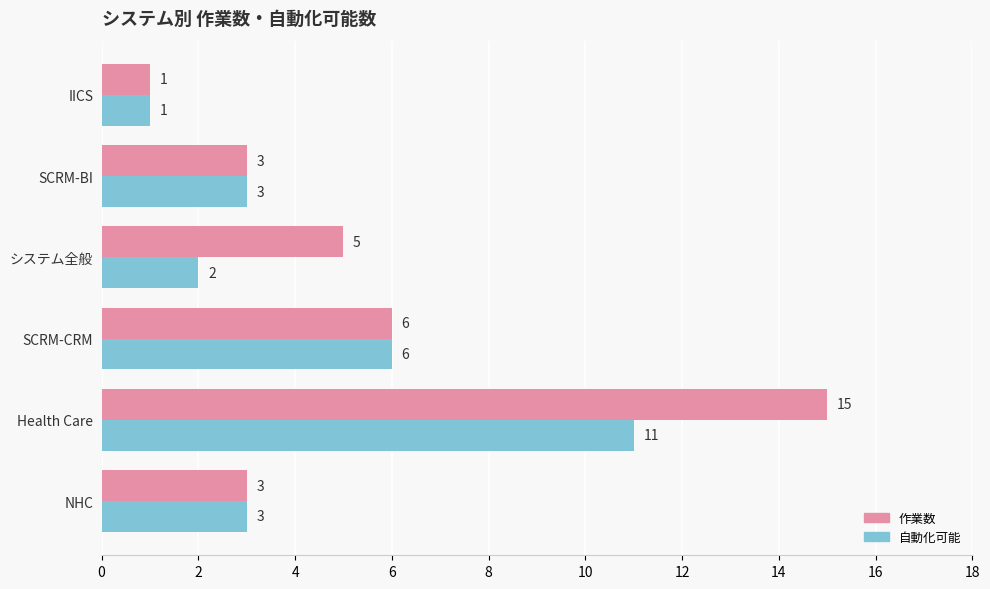

What is the maximum value for 自動化可能?

11